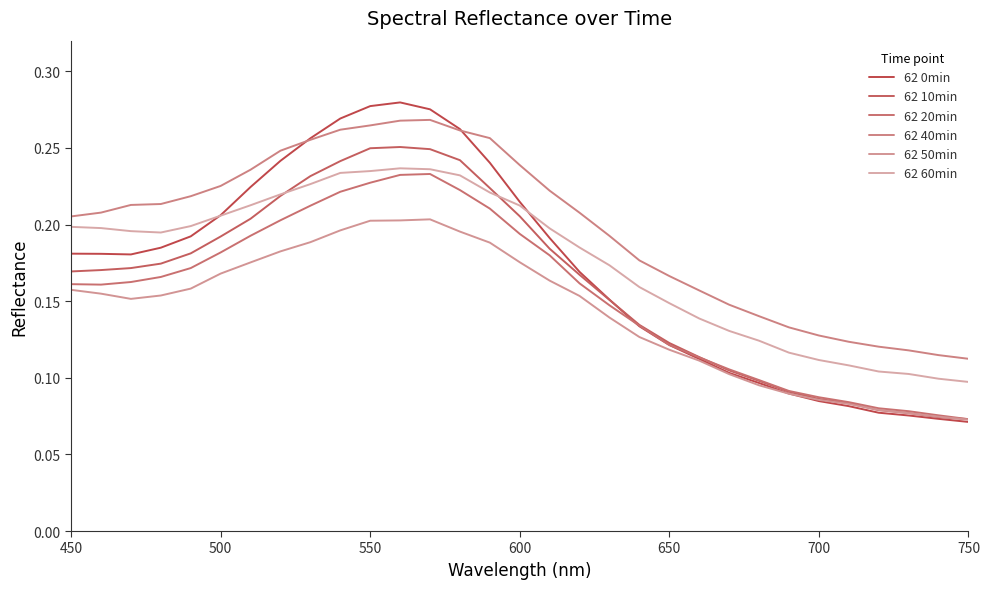

What are all the series names shown in the legend?

62 0min, 62 10min, 62 20min, 62 40min, 62 50min, 62 60min